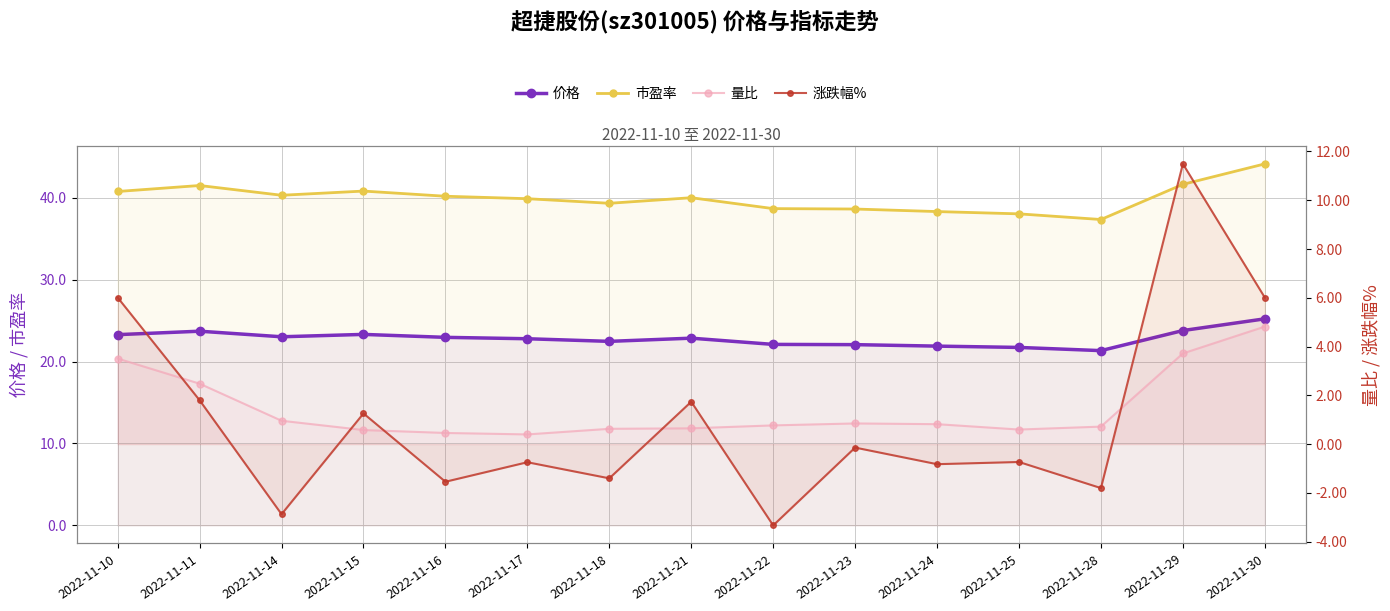

Reading left to right, extract all data points from this chart.

价格: 23.3	23.7	23.0	23.3	22.9	22.8	22.5	22.9	22.1	22.1	21.9	21.7	21.3	23.8	25.2
市盈率: 40.8	41.5	40.3	40.8	40.2	39.9	39.3	40.0	38.7	38.6	38.3	38.0	37.3	41.6	44.1
量比: 3.5	2.5	1.0	0.6	0.5	0.4	0.6	0.7	0.8	0.8	0.8	0.6	0.7	3.7	4.8
涨跌幅%: 6.0	1.8	-2.9	1.3	-1.5	-0.7	-1.4	1.7	-3.3	-0.1	-0.8	-0.7	-1.8	11.5	6.0